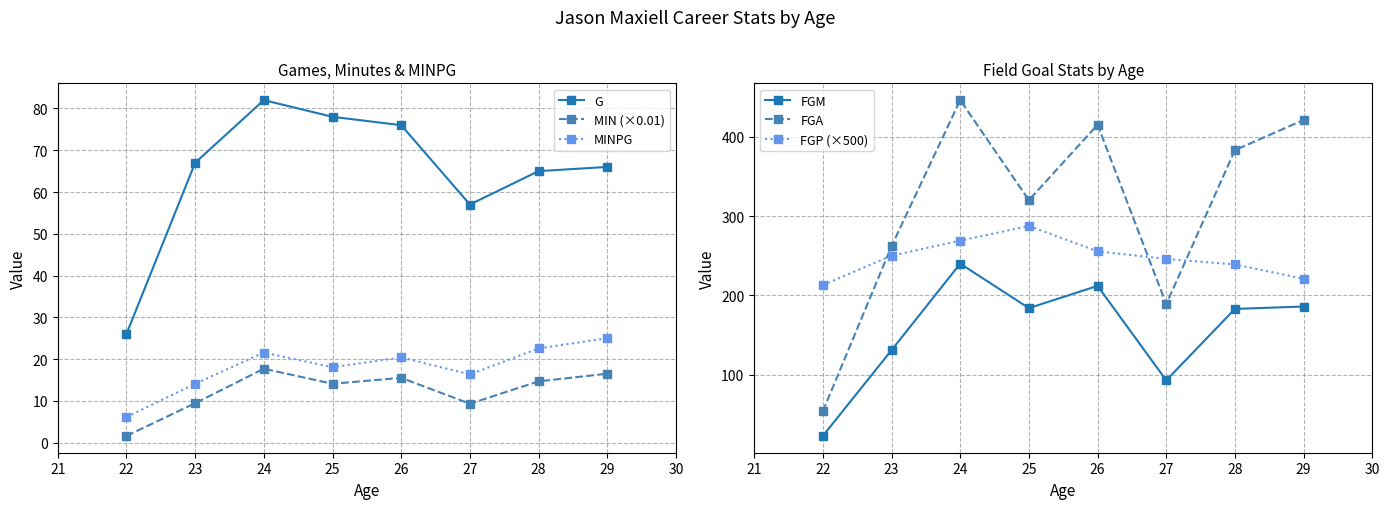

How many lines are shown in the chart?

6